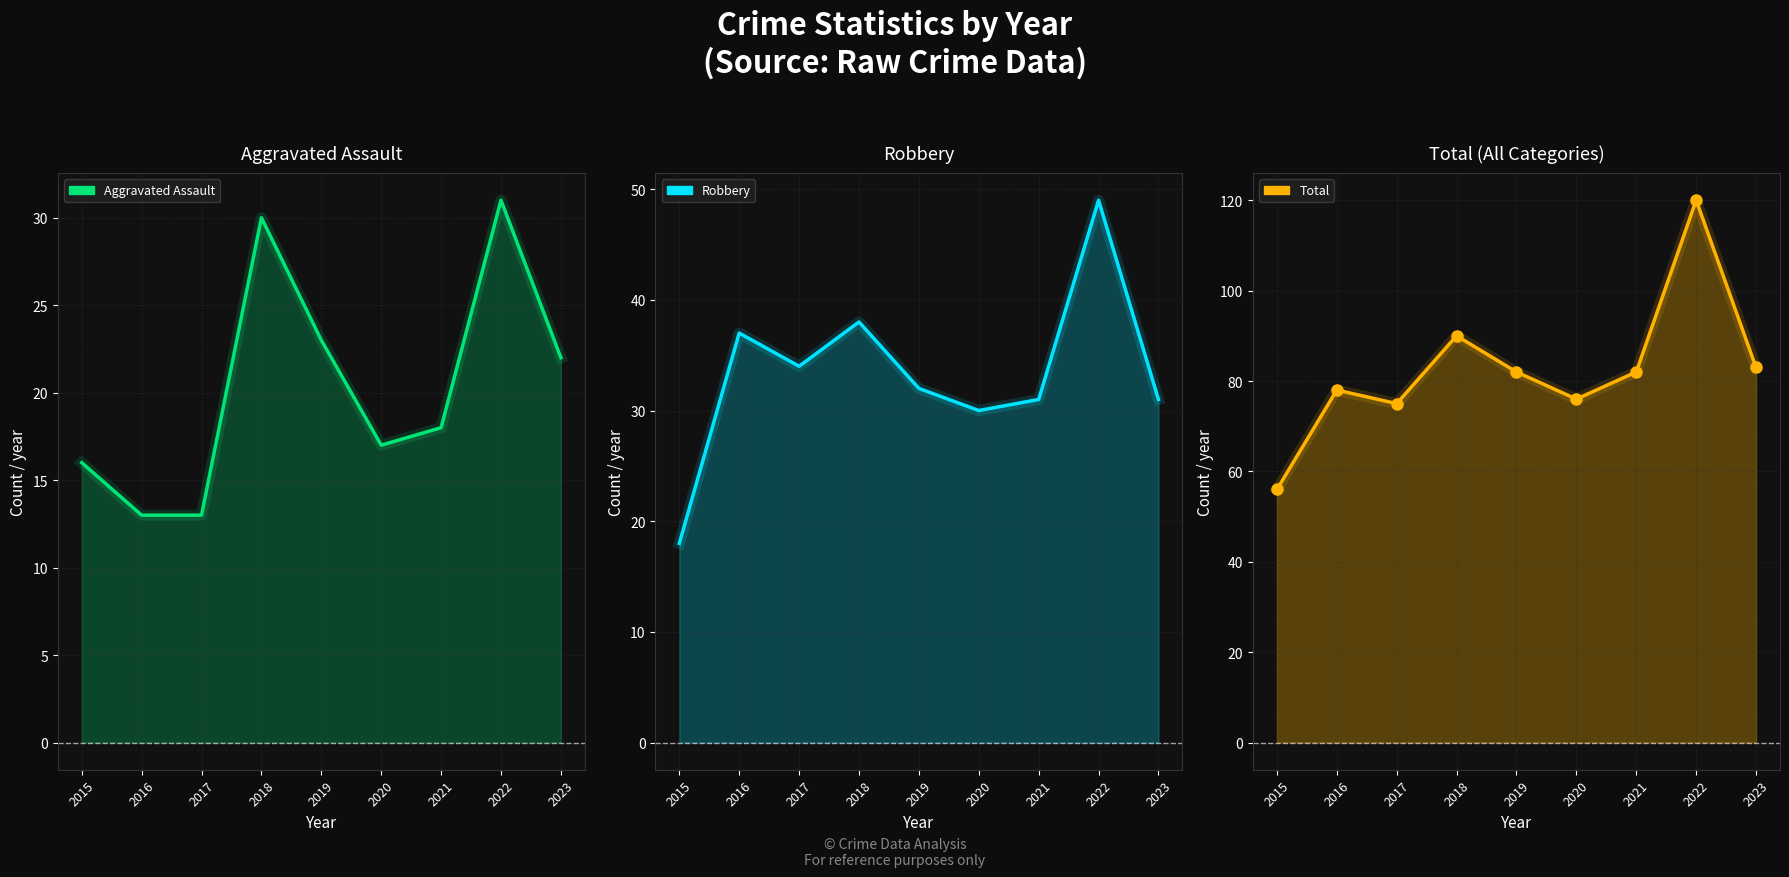

List the series in order of their overall mean, highest first.

Total, Robbery, Aggravated Assault